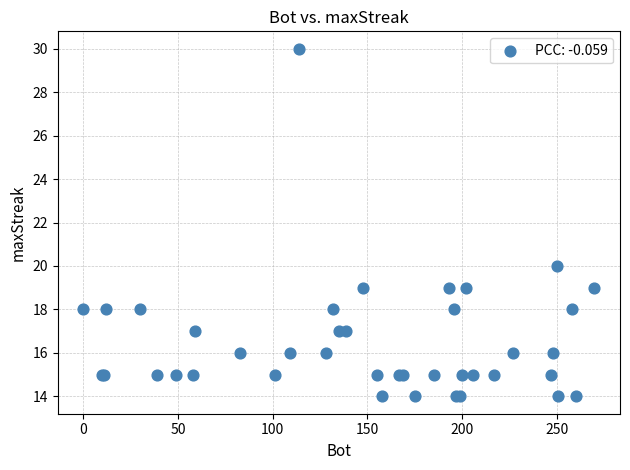

What Y value in the scatter plot is closest to 22?

20